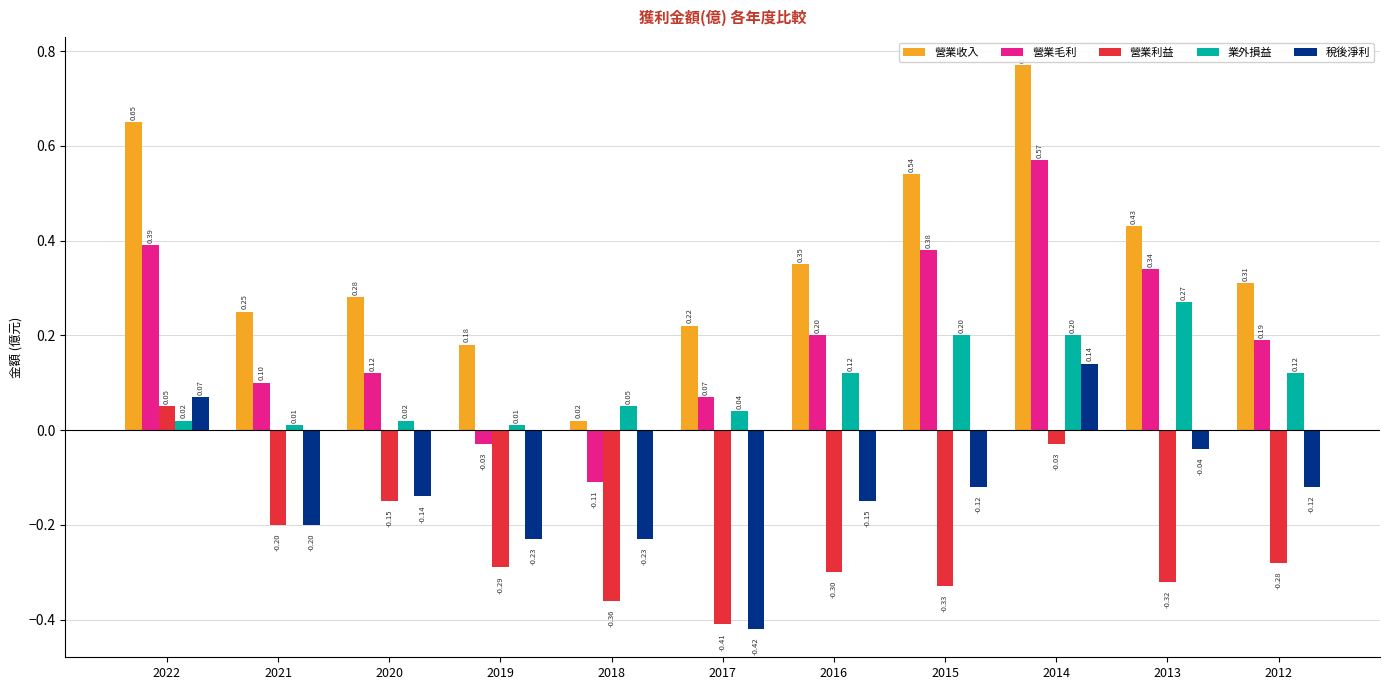

How many values in the 營業利益 series exceed 0?

1